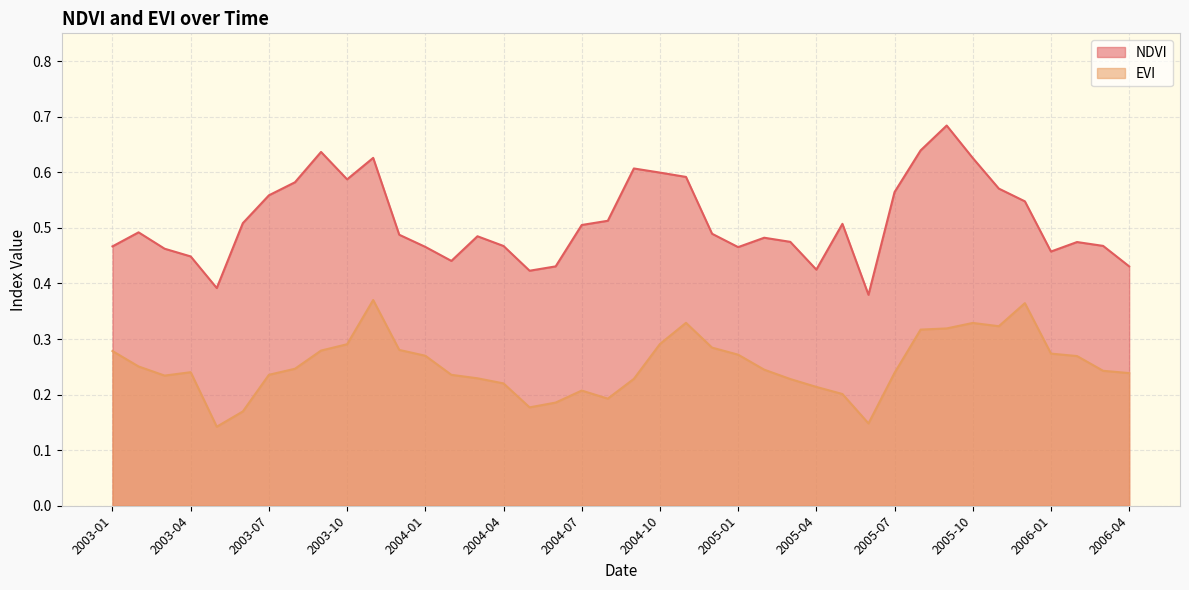

Reading left to right, list all the values displayed in this chart.

NDVI: 2003-01=0.5	2003-02=0.5	2003-03=0.5	2003-04=0.4	2003-05=0.4	2003-06=0.5	2003-07=0.6	2003-08=0.6	2003-09=0.6	2003-10=0.6	2003-11=0.6	2003-12=0.5	2004-01=0.5	2004-02=0.4	2004-03=0.5	2004-04=0.5	2004-05=0.4	2004-06=0.4	2004-07=0.5	2004-08=0.5	2004-09=0.6	2004-10=0.6	2004-11=0.6	2004-12=0.5	2005-01=0.5	2005-02=0.5	2005-03=0.5	2005-04=0.4	2005-05=0.5	2005-06=0.4	2005-07=0.6	2005-08=0.6	2005-09=0.7	2005-10=0.6	2005-11=0.6	2005-12=0.5	2006-01=0.5	2006-02=0.5	2006-03=0.5	2006-04=0.4
EVI: 2003-01=0.3	2003-02=0.3	2003-03=0.2	2003-04=0.2	2003-05=0.1	2003-06=0.2	2003-07=0.2	2003-08=0.2	2003-09=0.3	2003-10=0.3	2003-11=0.4	2003-12=0.3	2004-01=0.3	2004-02=0.2	2004-03=0.2	2004-04=0.2	2004-05=0.2	2004-06=0.2	2004-07=0.2	2004-08=0.2	2004-09=0.2	2004-10=0.3	2004-11=0.3	2004-12=0.3	2005-01=0.3	2005-02=0.2	2005-03=0.2	2005-04=0.2	2005-05=0.2	2005-06=0.1	2005-07=0.2	2005-08=0.3	2005-09=0.3	2005-10=0.3	2005-11=0.3	2005-12=0.4	2006-01=0.3	2006-02=0.3	2006-03=0.2	2006-04=0.2